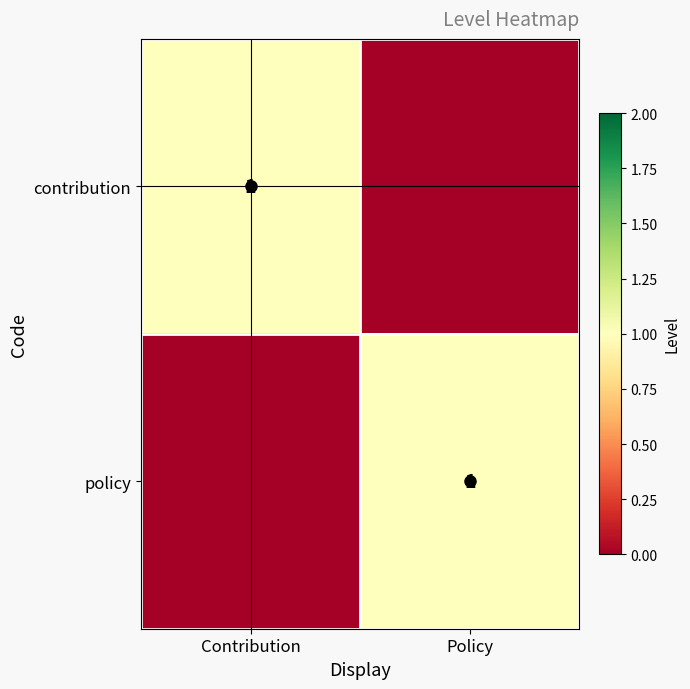

The contribution series shows 1 at Contribution. True or false?

True